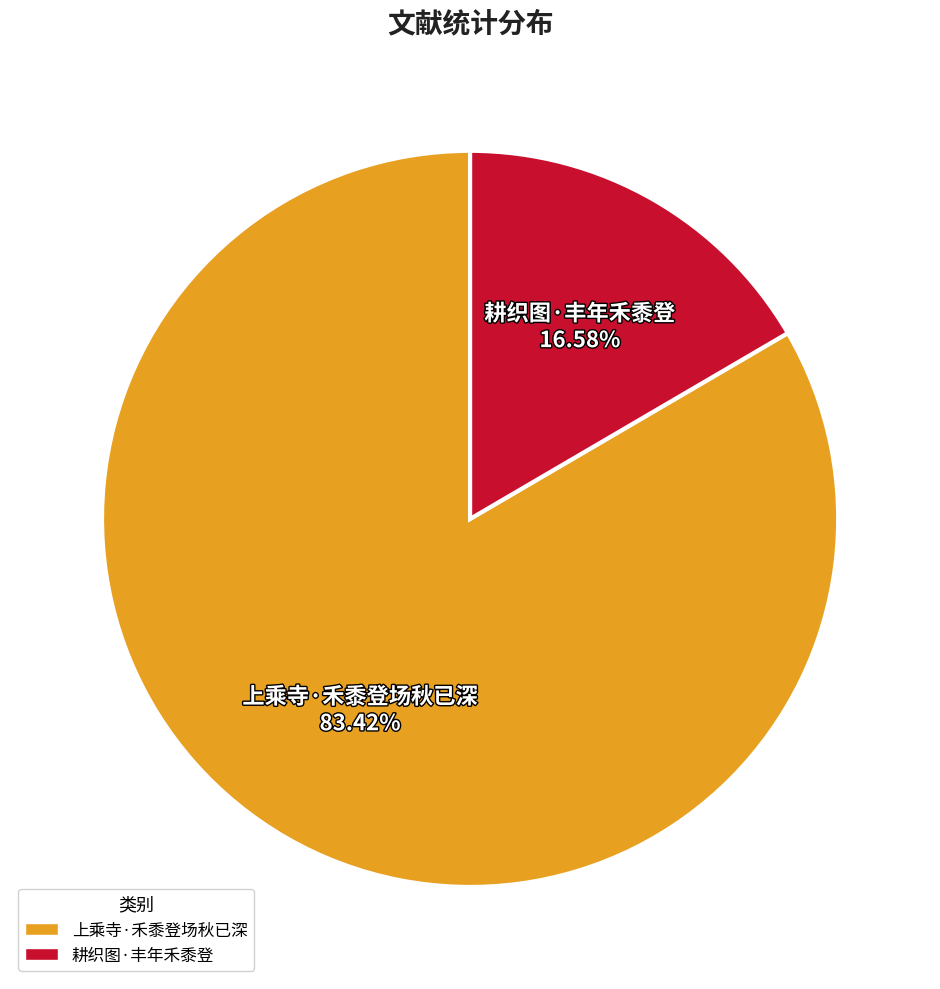

How many segments does this pie chart have?

2